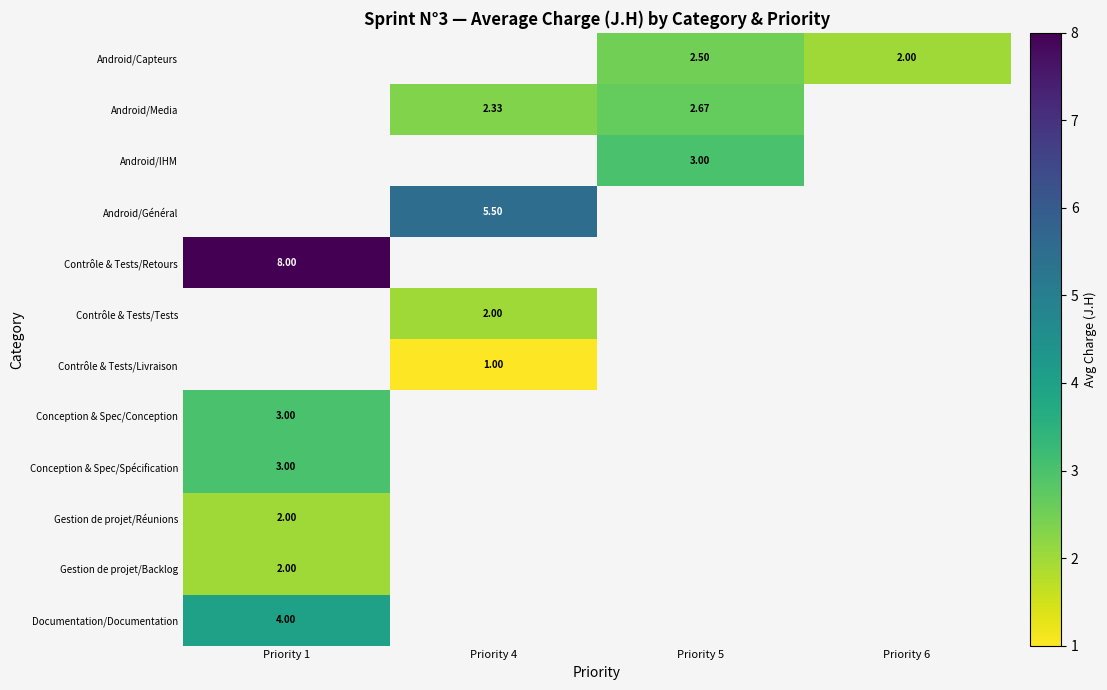

The row_1 series shows 2.7 at Priority 5. True or false?

True